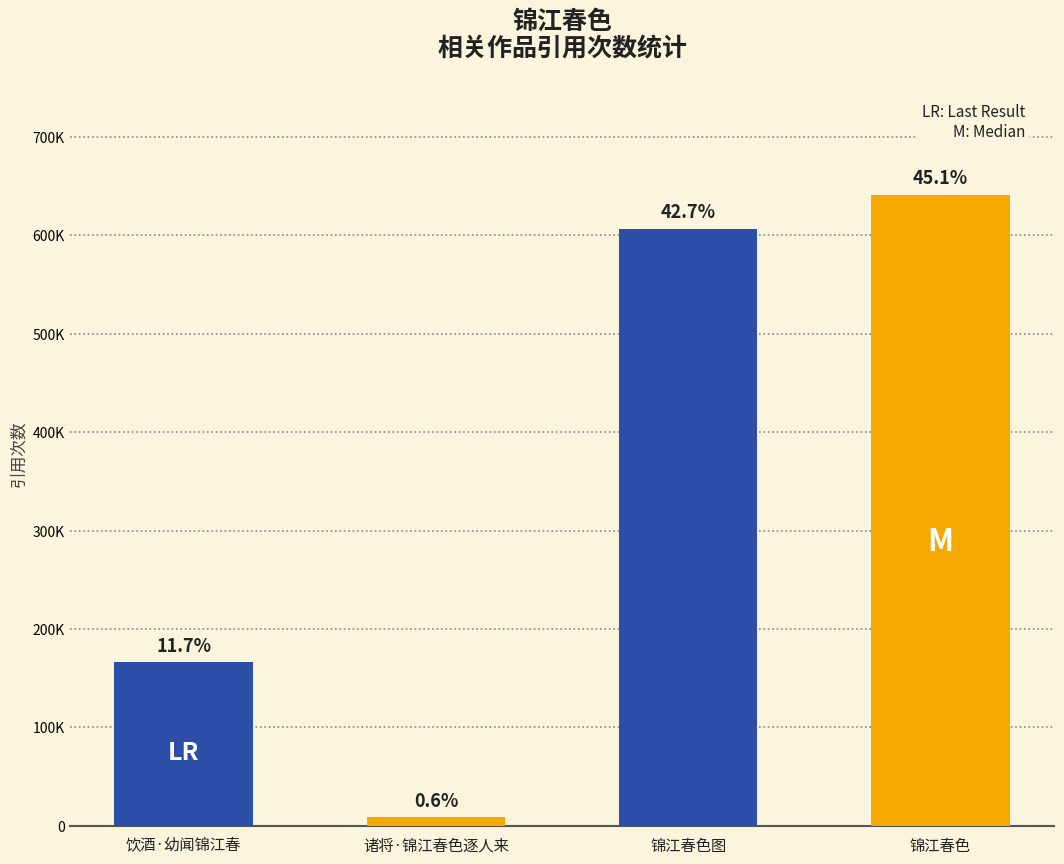

Reading right to left, transcribe all the data shown in this chart.

641151	606931	8591	166067